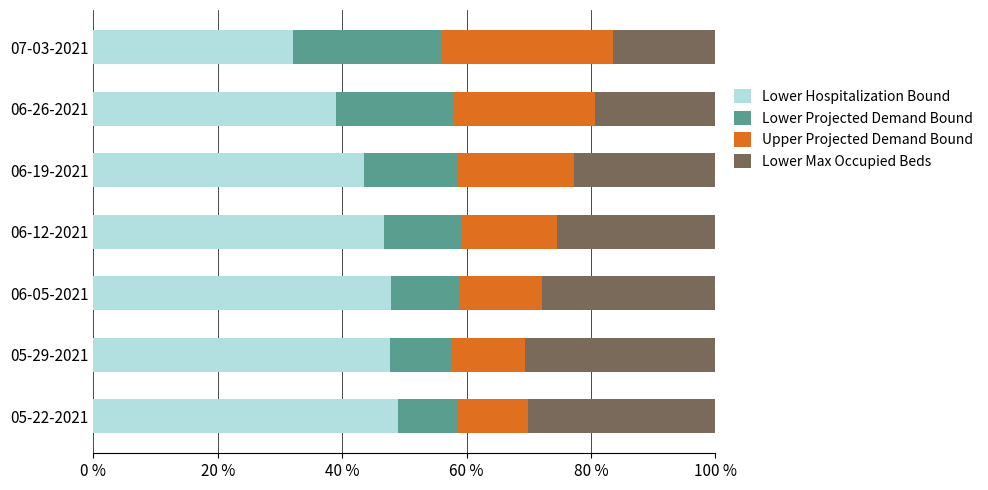

Which category has the lowest value in the Lower Hospitalization Bound series?

07-03-2021